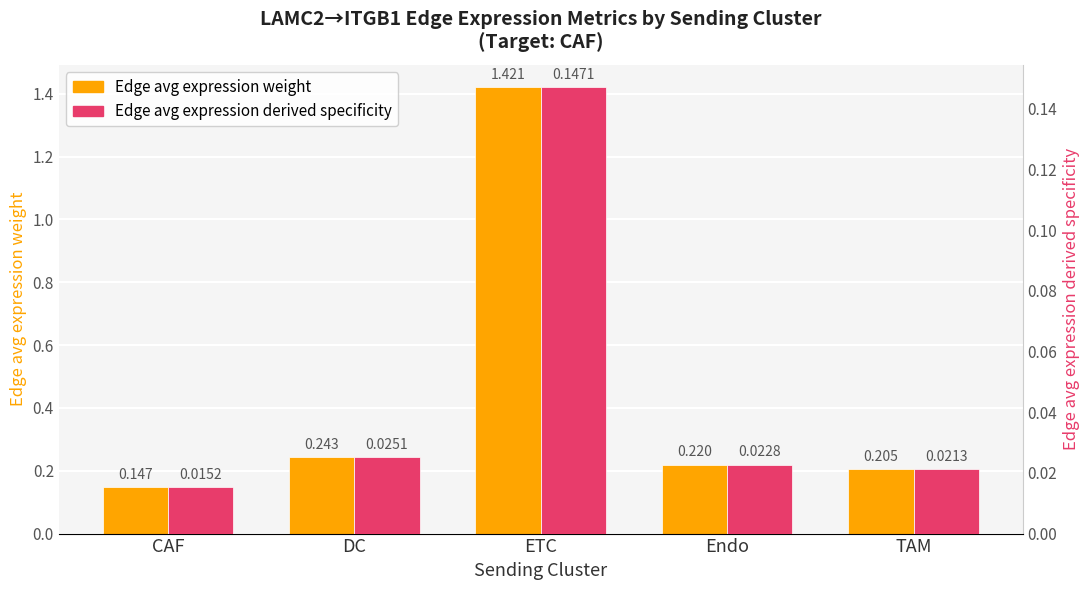

Are the bars grouped side by side (vs. stacked)?

Yes